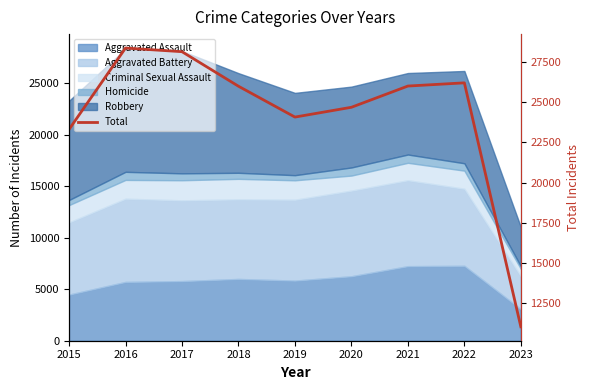

Between 2020 and 2021, which is larger?

2021